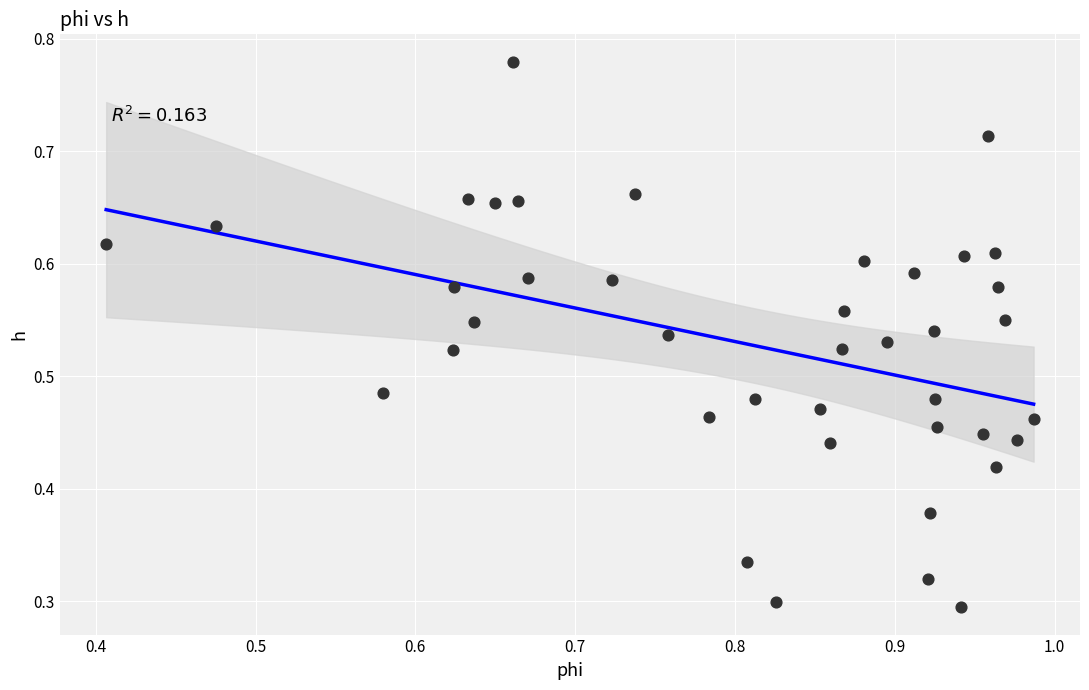

How many points are shown in the scatter plot?

40